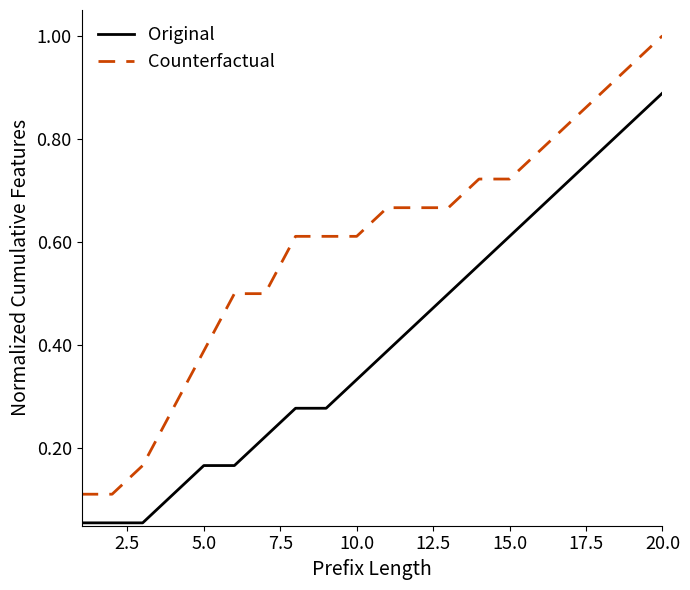

Which series has the largest total across all categories?

Counterfactual